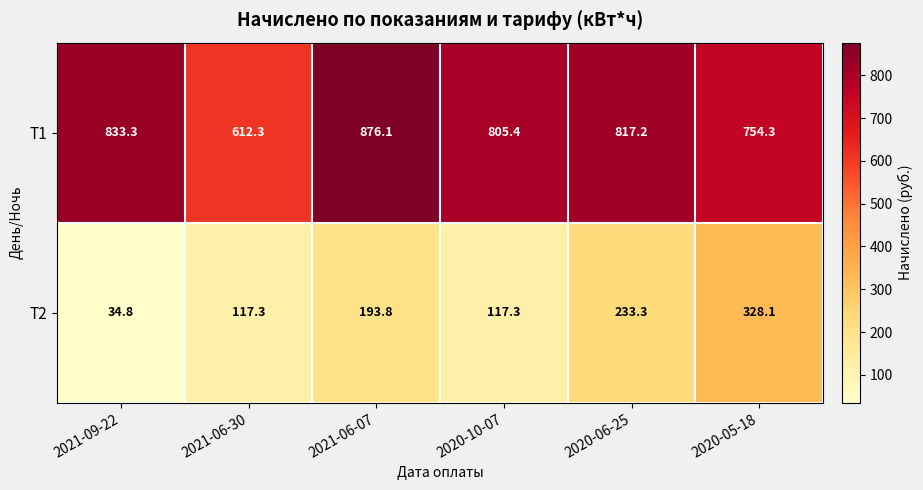

Between 2021-06-30 and 2020-10-07, which series saw the biggest shift?

T1